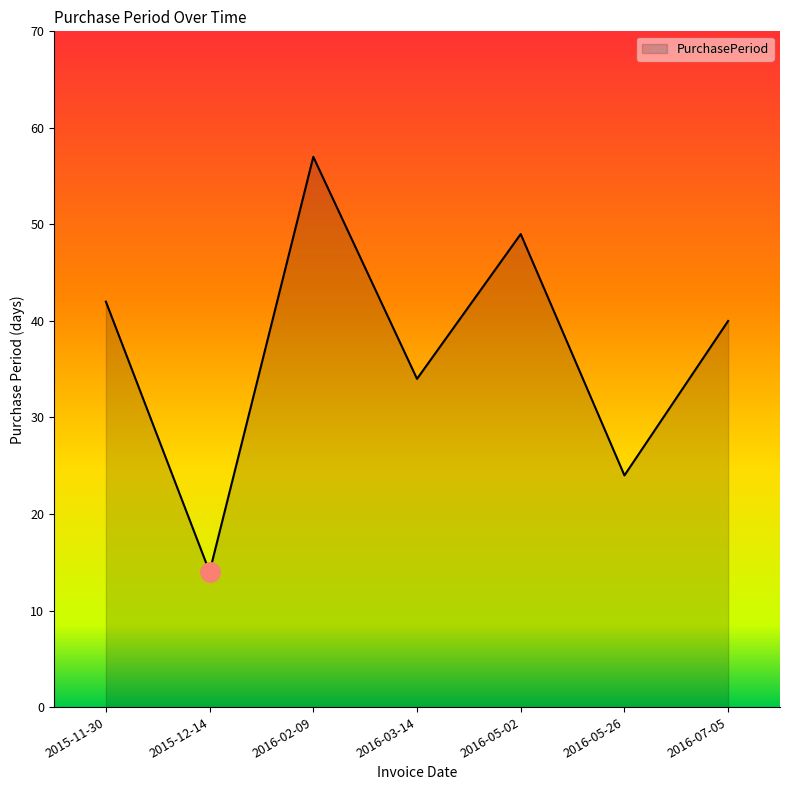

List the labels in order of value, largest first.

2016-02-09, 2016-05-02, 2015-11-30, 2016-07-05, 2016-03-14, 2016-05-26, 2015-12-14